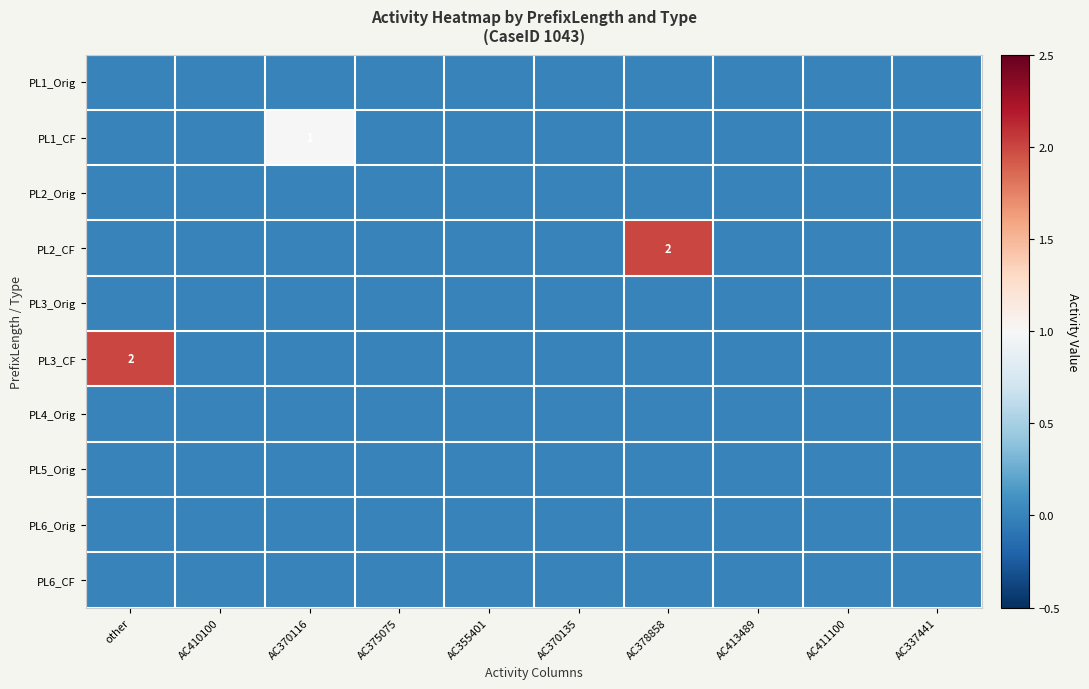

Where is PL6_CF nearest to the value 0?

other